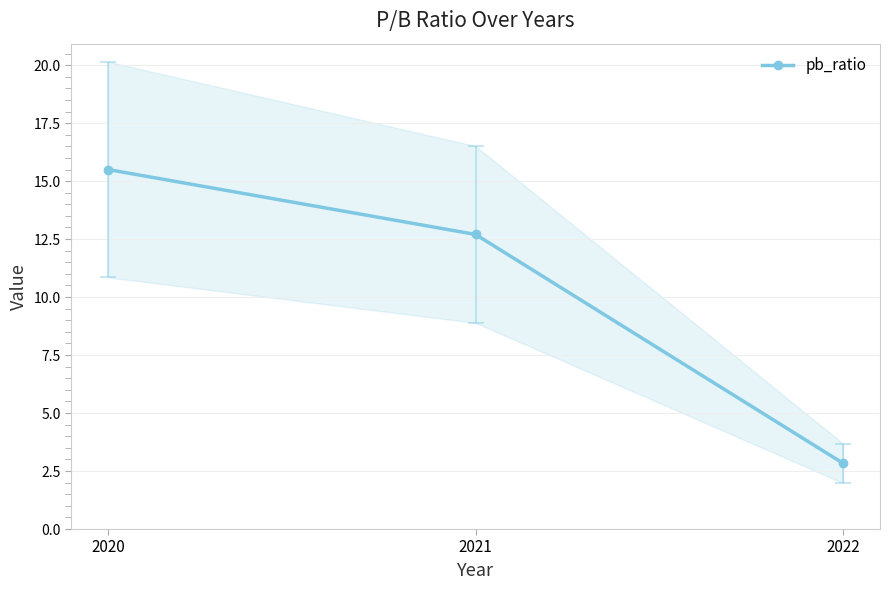

What is the smallest value displayed?

2.8